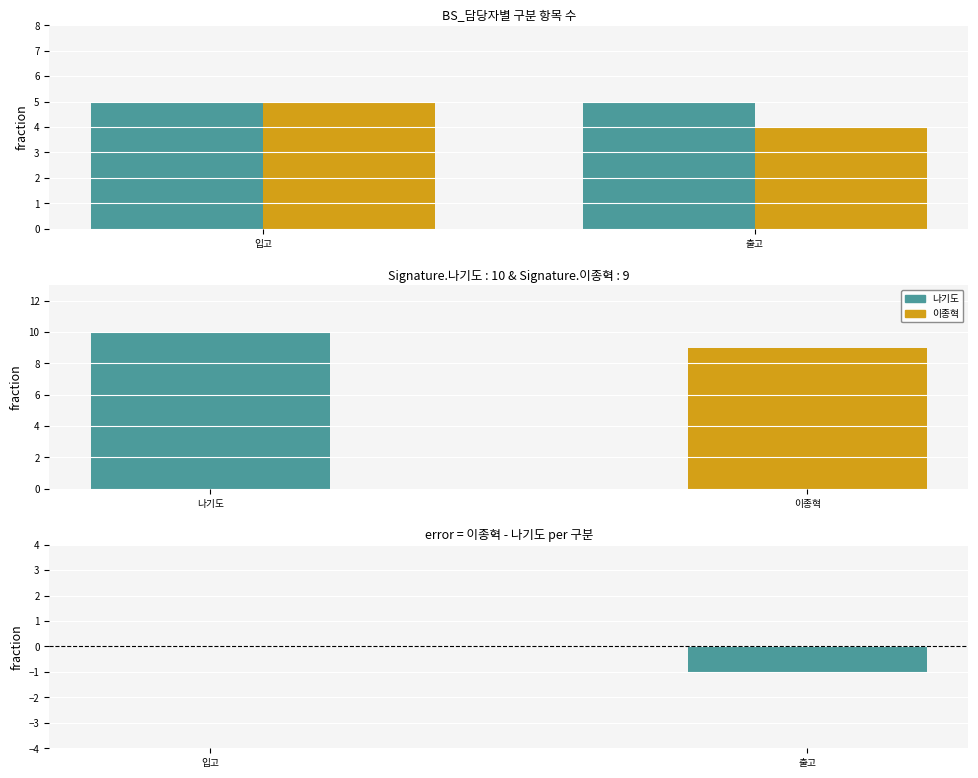

Read the 이종혁 value at 출고.

4